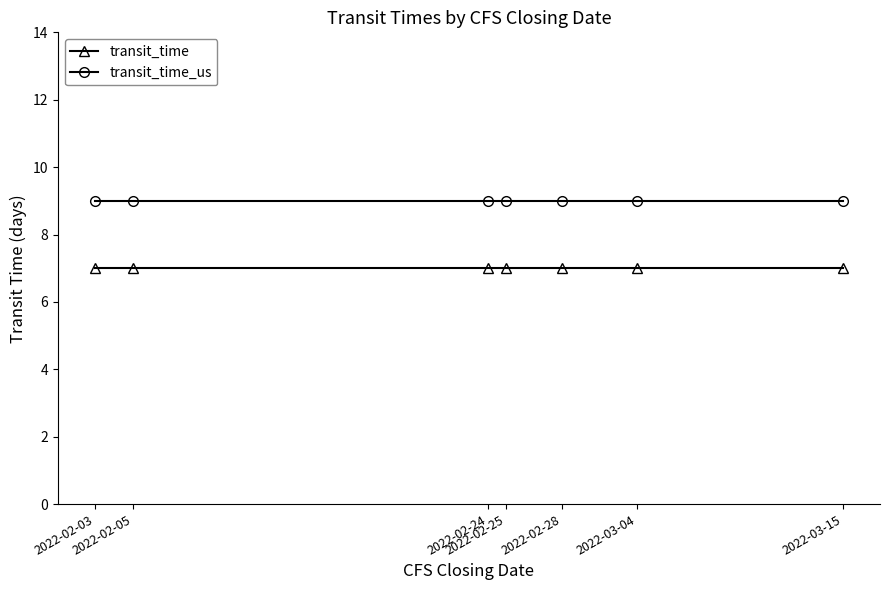

What is the total value across all series at 2022-03-04?

16